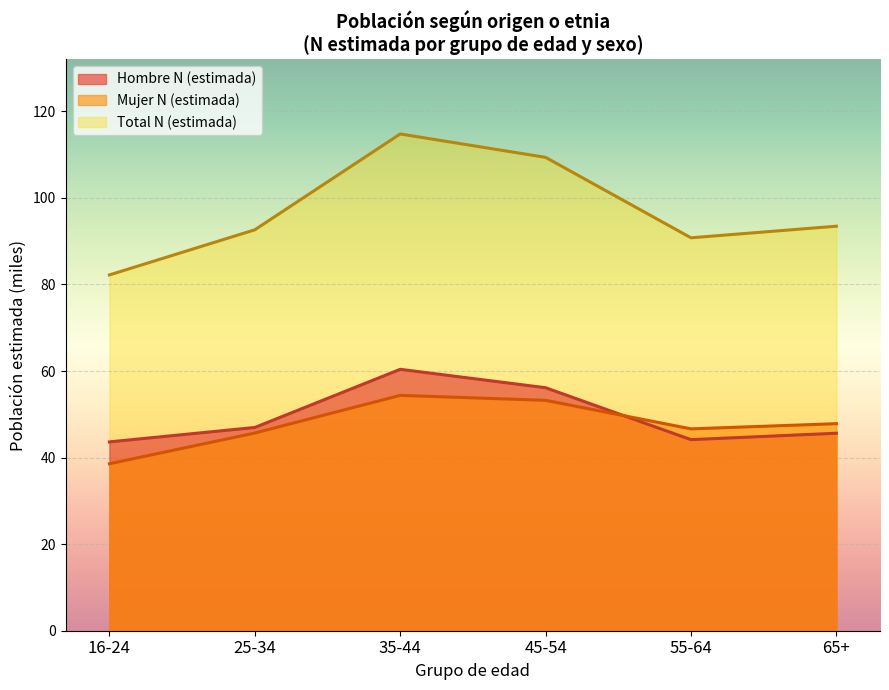

True or false: Hombre N (estimada) has a value of 47.0 at 25-34.

True